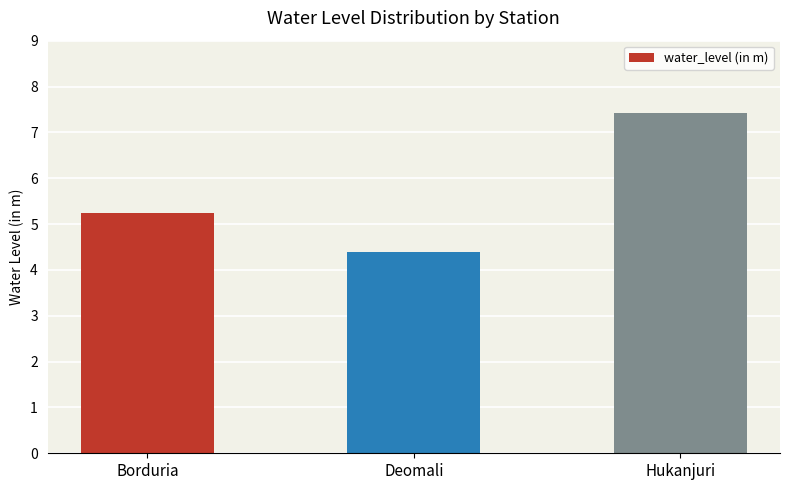

Does the chart contain any negative values?

No